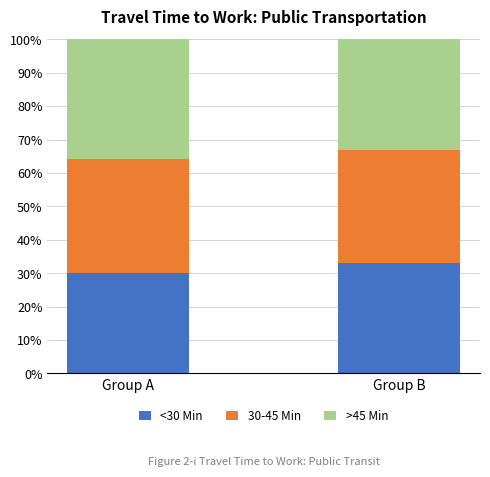

What is the average value of the <30 Min series?

31.6